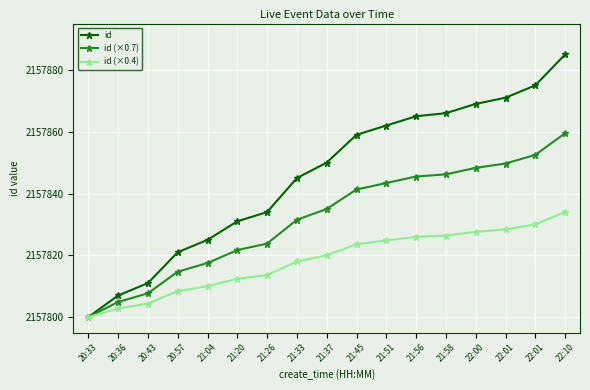

What are all the series names shown in the legend?

id, id (×0.7), id (×0.4)